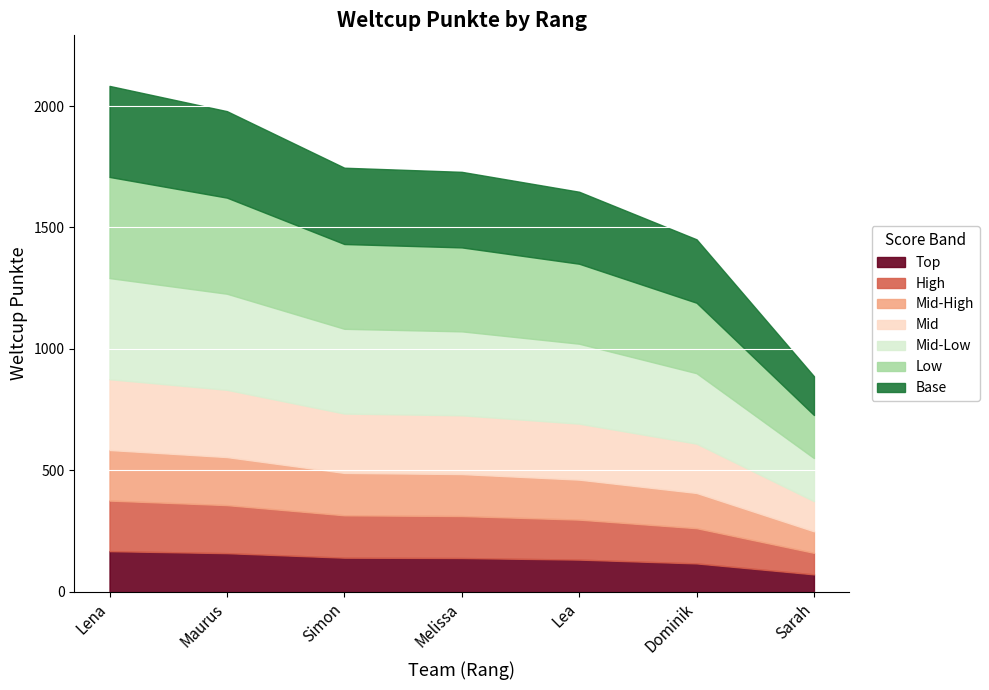

At which category does the chart reach its peak across all series?

1